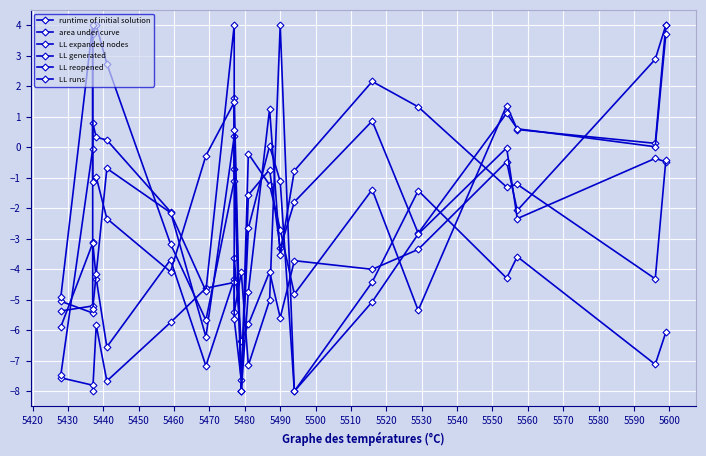

Reading left to right, extract all data points from this chart.

runtime of initial solution: -5.4	-5.2	-3.1	-4.3	-6.6	-3.7	-7.2	-4.3	-5.4	-4.1	-7.1	-5.0	4.0	-8.0	-4.4	-1.4	-4.3	-3.6	-7.1	-6.1
area under curve: -7.6	-7.8	-8.0	-5.8	-7.7	-5.7	-4.6	-4.4	-3.6	-6.4	-5.8	-4.1	-5.6	-3.7	-4.0	-3.4	-0.5	-2.1	2.9	4.0
LL expanded nodes: -5.9	-3.1	0.8	0.3	0.2	-2.1	-6.2	0.4	-0.7	-8.0	-0.2	-1.2	-2.7	-4.8	-1.4	-5.4	1.4	0.6	0.1	4.0
LL generated: -7.5	-0.1	3.7	4.0	2.7	-3.2	-5.7	-1.1	1.6	-8.0	-1.6	-0.7	-3.3	-1.8	0.9	-2.8	1.1	0.6	0.0	3.7
LL reopened: -5.1	-5.4	-5.3	-4.1	-0.7	-2.1	-4.7	4.0	-5.6	-7.6	-2.7	0.0	-1.1	-8.0	-5.1	-2.8	-0.0	-2.3	-0.4	-0.5
LL runs: -4.9	4.0	-1.1	-1.0	-2.3	-4.1	-0.3	1.5	0.6	-8.0	-4.7	1.3	-3.5	-0.8	2.2	1.3	-1.3	-1.2	-4.3	-0.4